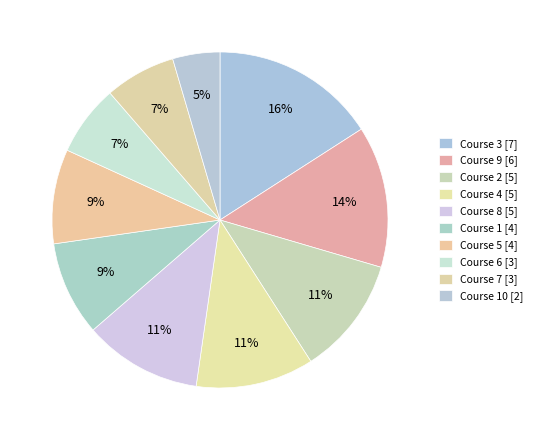

How many segments does this pie chart have?

10